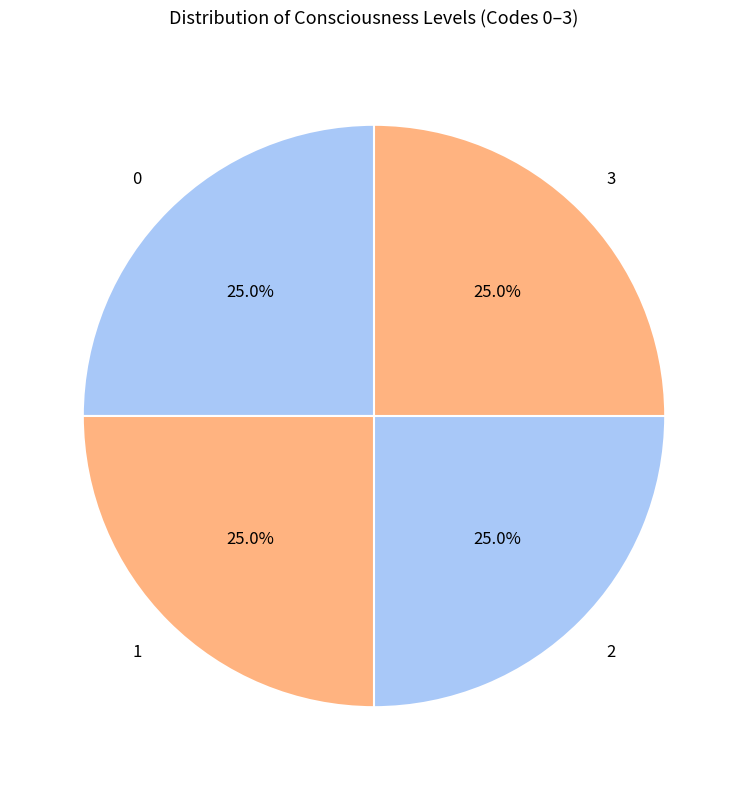

How much of the chart is everything except 3?

75.0%